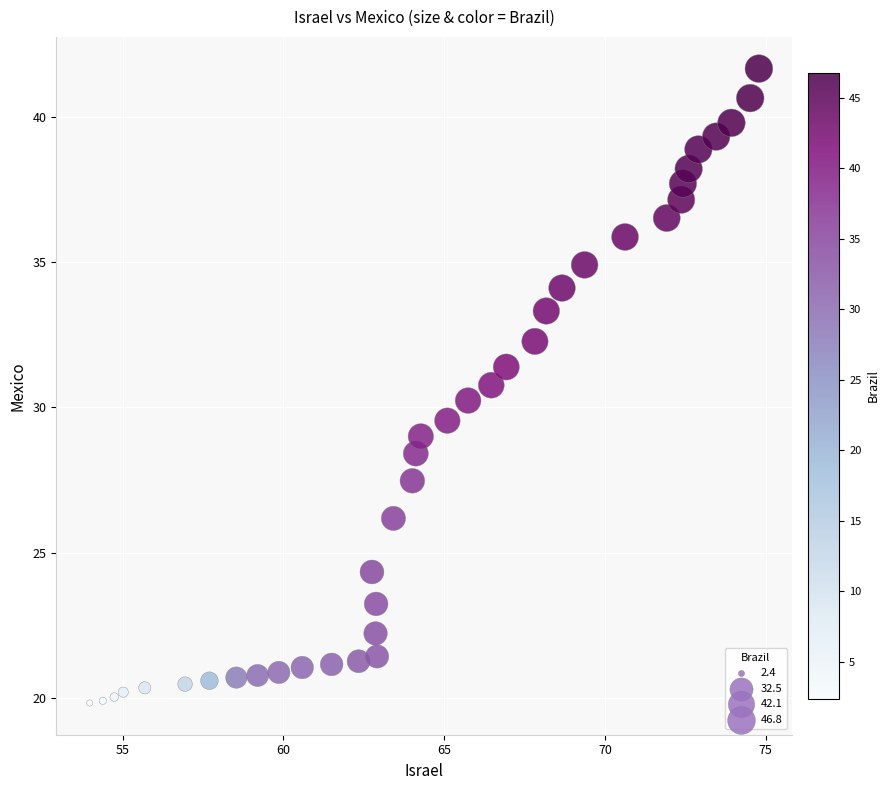

What is the range of Y values (max minus min)?

21.8